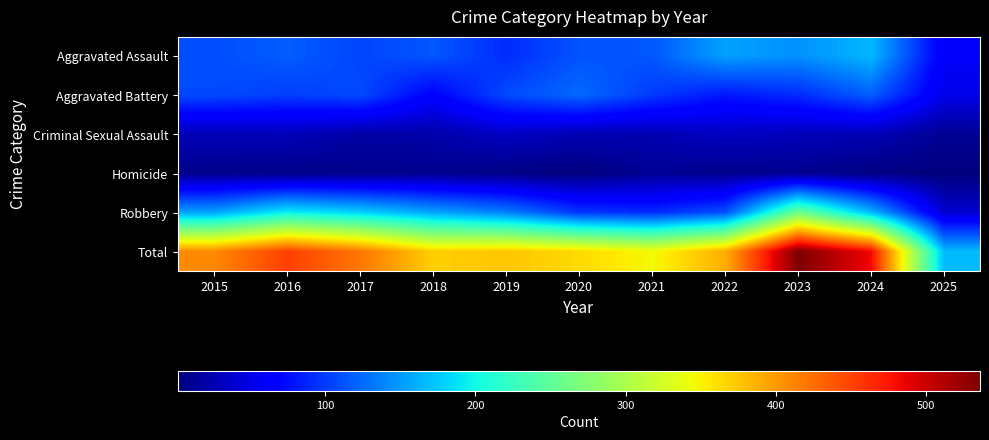

Rank the series at 2025 from highest to lowest value.

Total, Aggravated Assault, Aggravated Battery, Robbery, Criminal Sexual Assault, Homicide